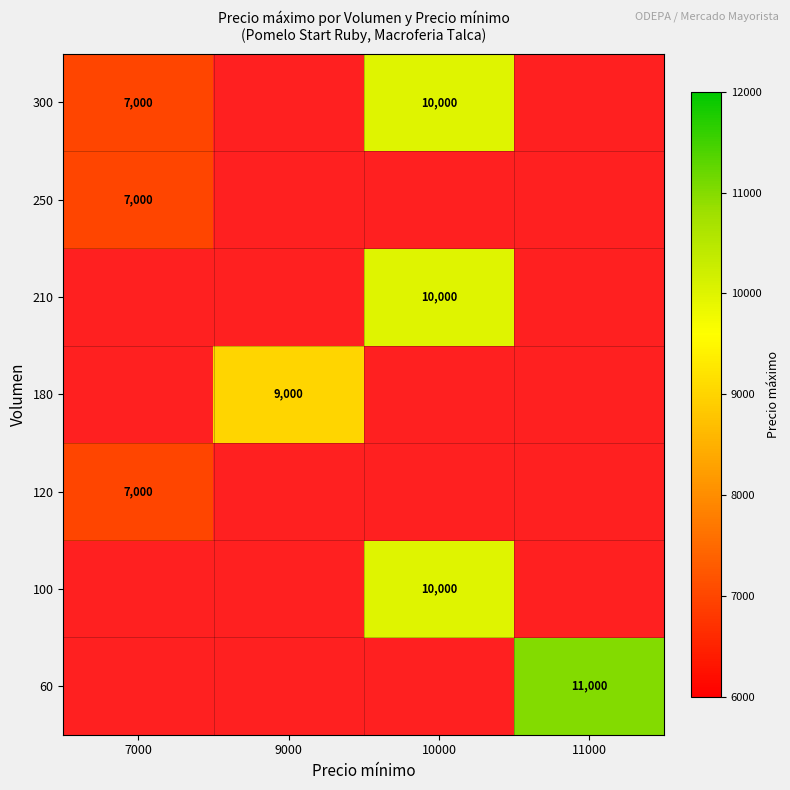

How many values in the 300 series are below 10000?

1